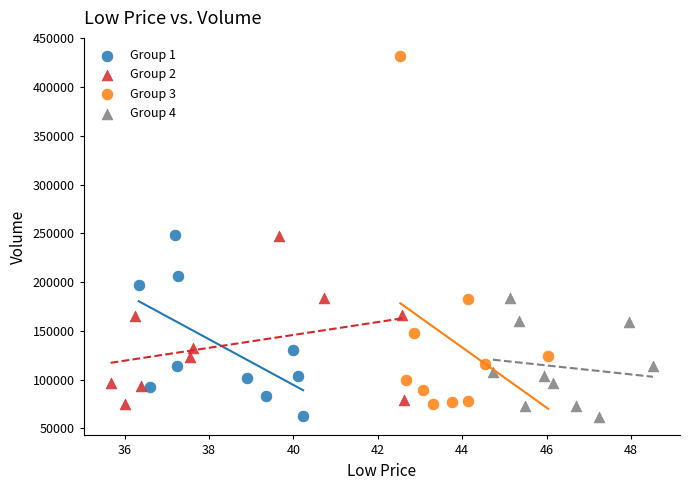

Which series has the widest spread of Y values?

Group 3